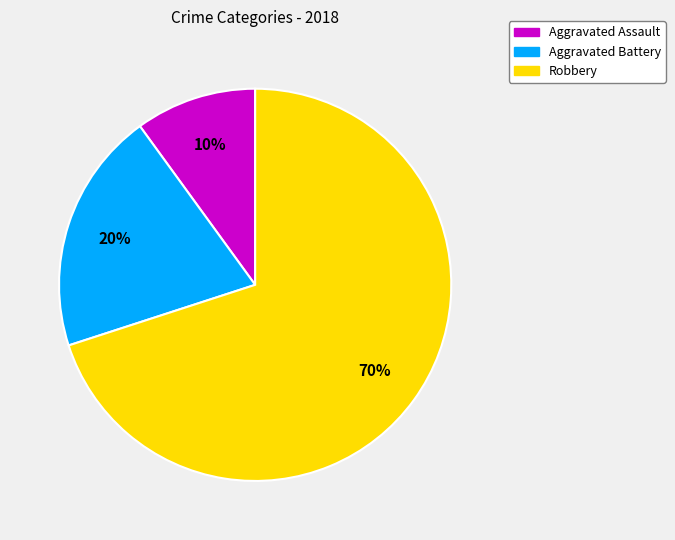

To the nearest percent, what is the difference between the Robbery and Aggravated Battery slice percentages?

50%